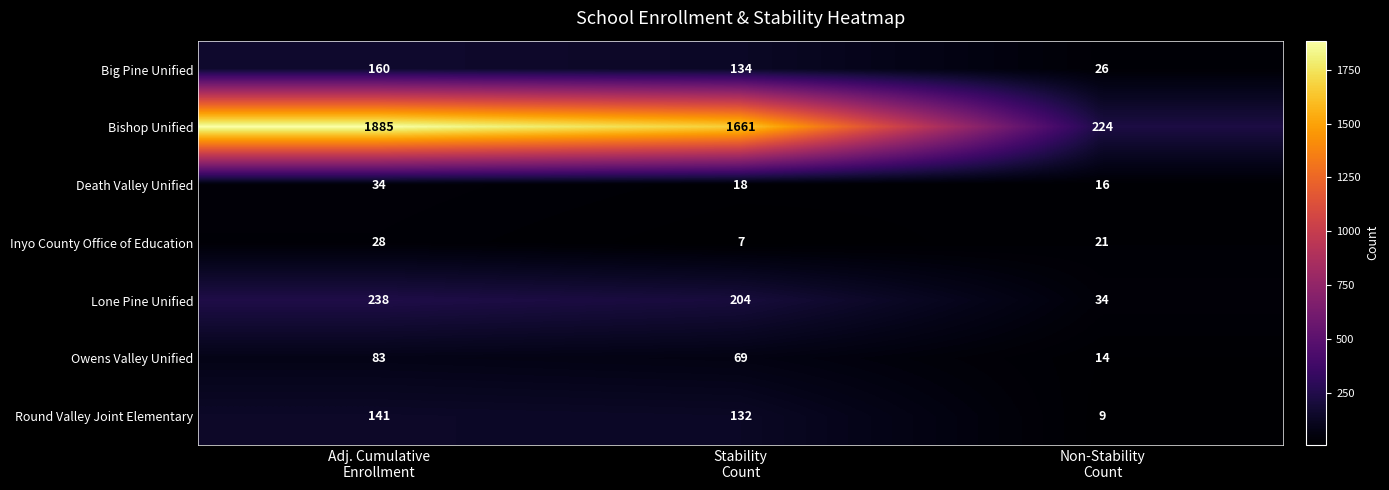

Which series changed the most between Adj. Cumulative
Enrollment and Stability
Count?

Bishop Unified